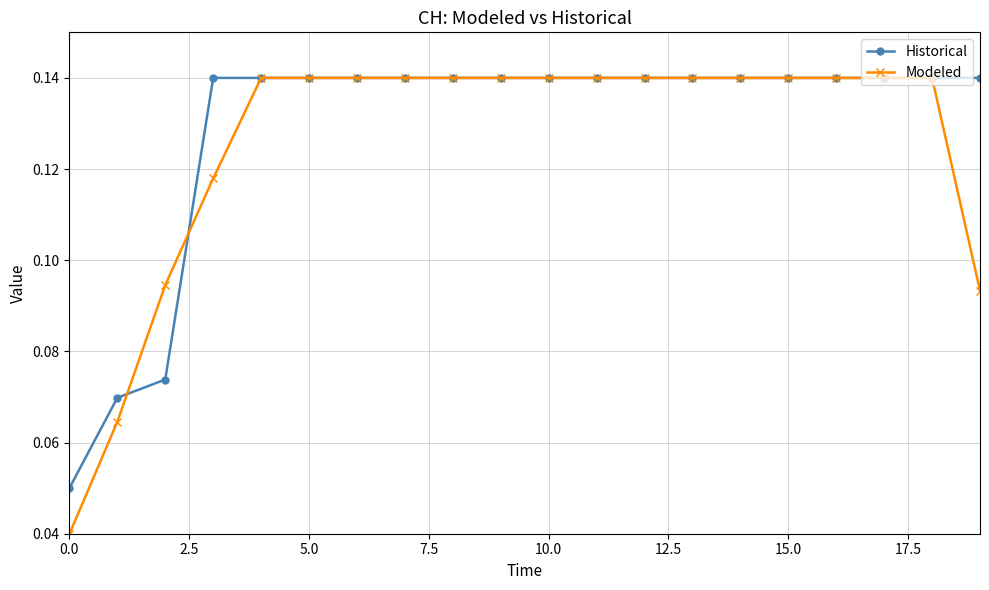

At how many categories does at least one series exceed 0?

20